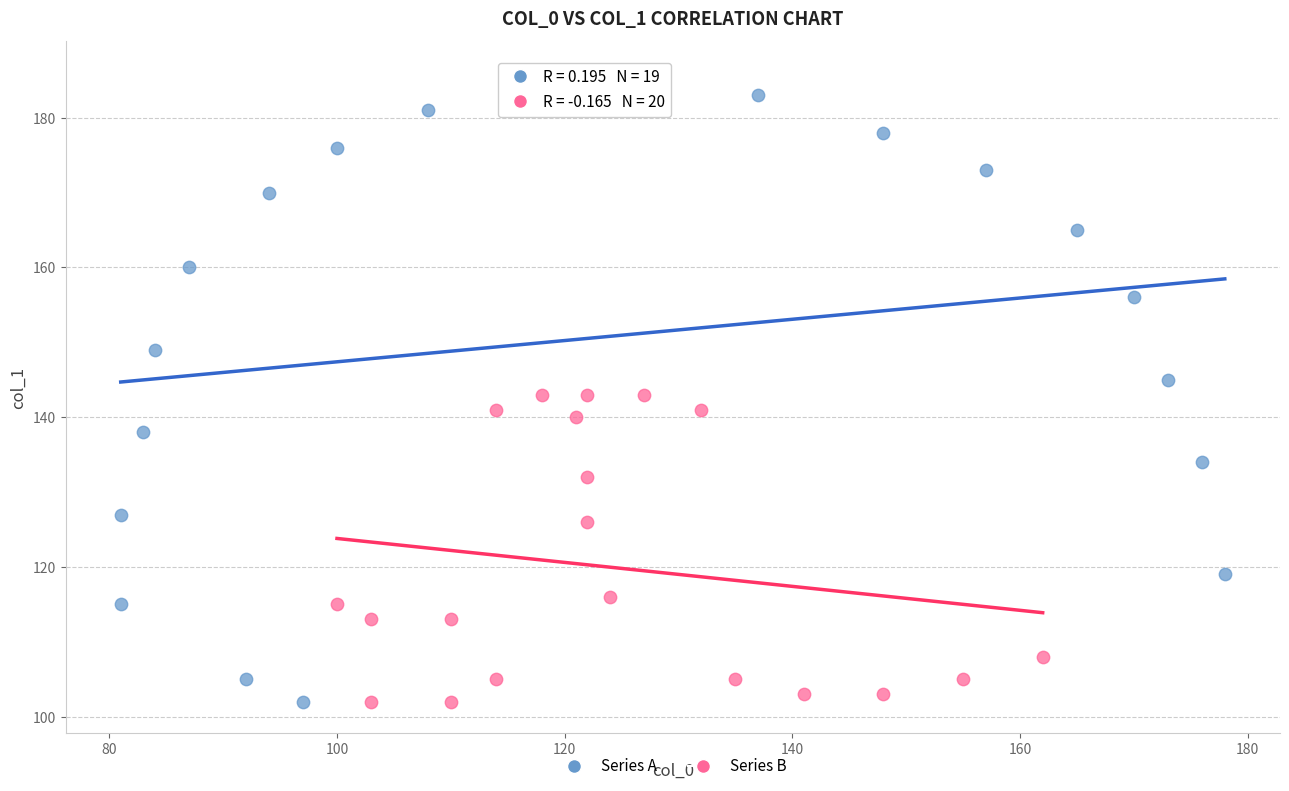

Which series reaches the maximum Y coordinate?

Series A